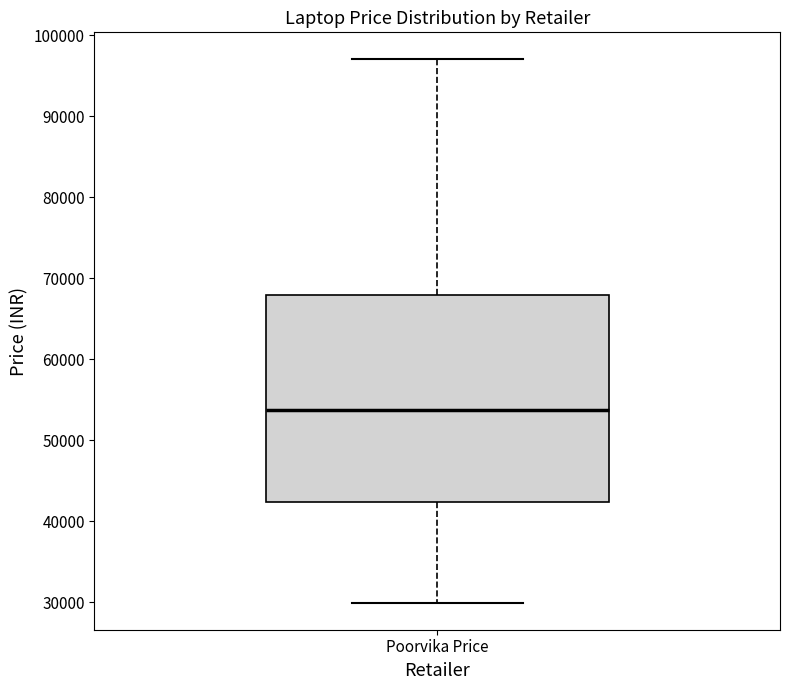

Transcribe this box plot: give where the median line is, the range the box spans, and where the two whiskers end, as read against the y-axis. The values are not printed on the chart, so give them approximately, as read against the axis.

median 54000, box 42000 to 68000, whiskers 30000 to 97000